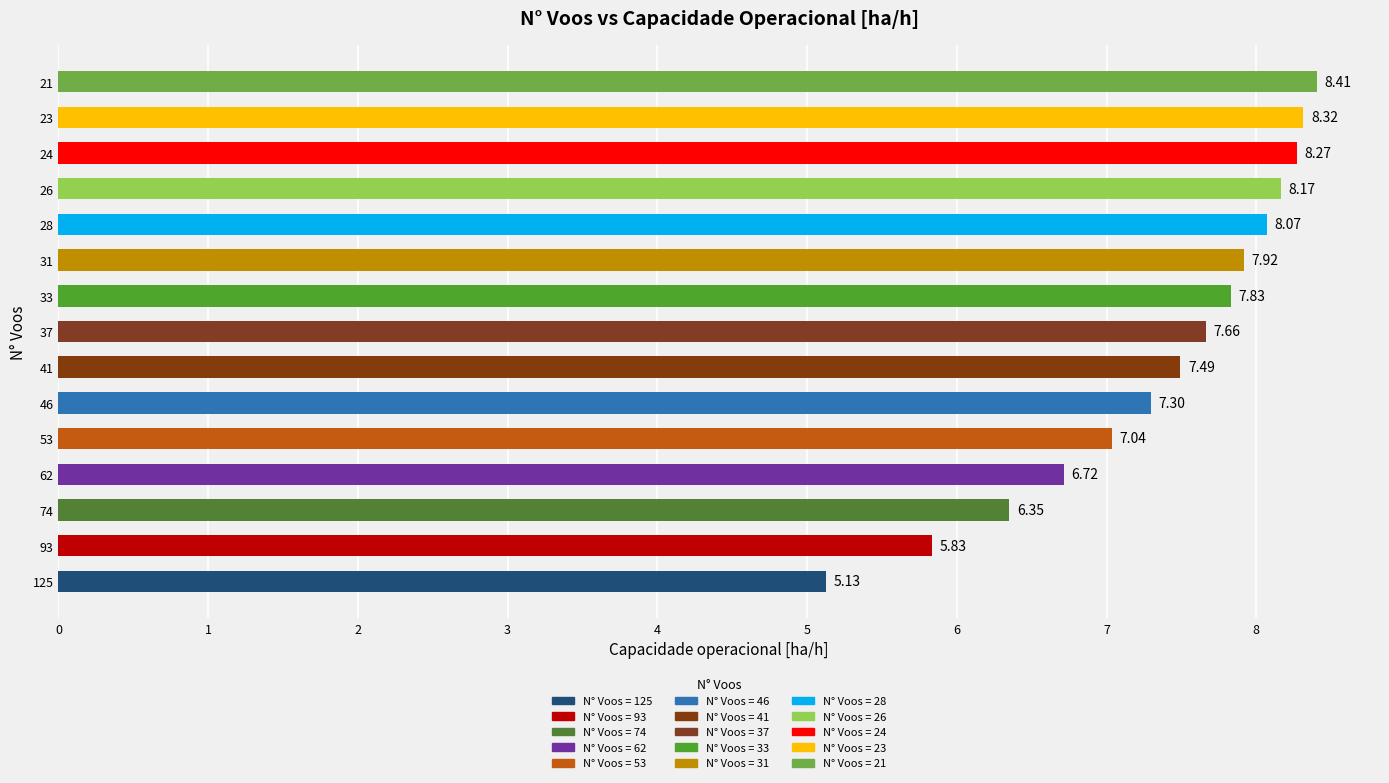

What is the ratio of the value at 125 to the value at 53?

0.7